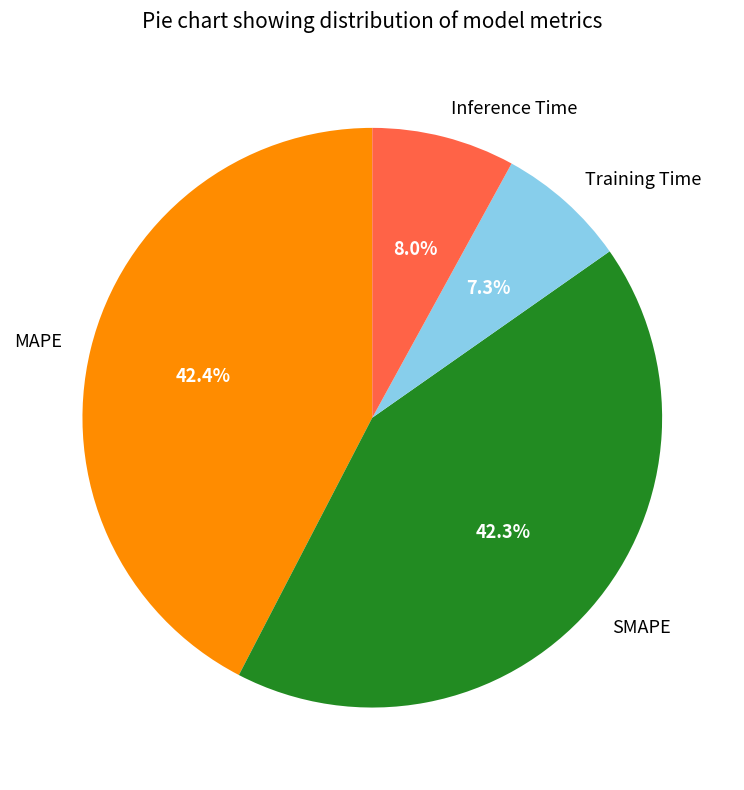

What percentage is NOT represented by SMAPE?

57.7%